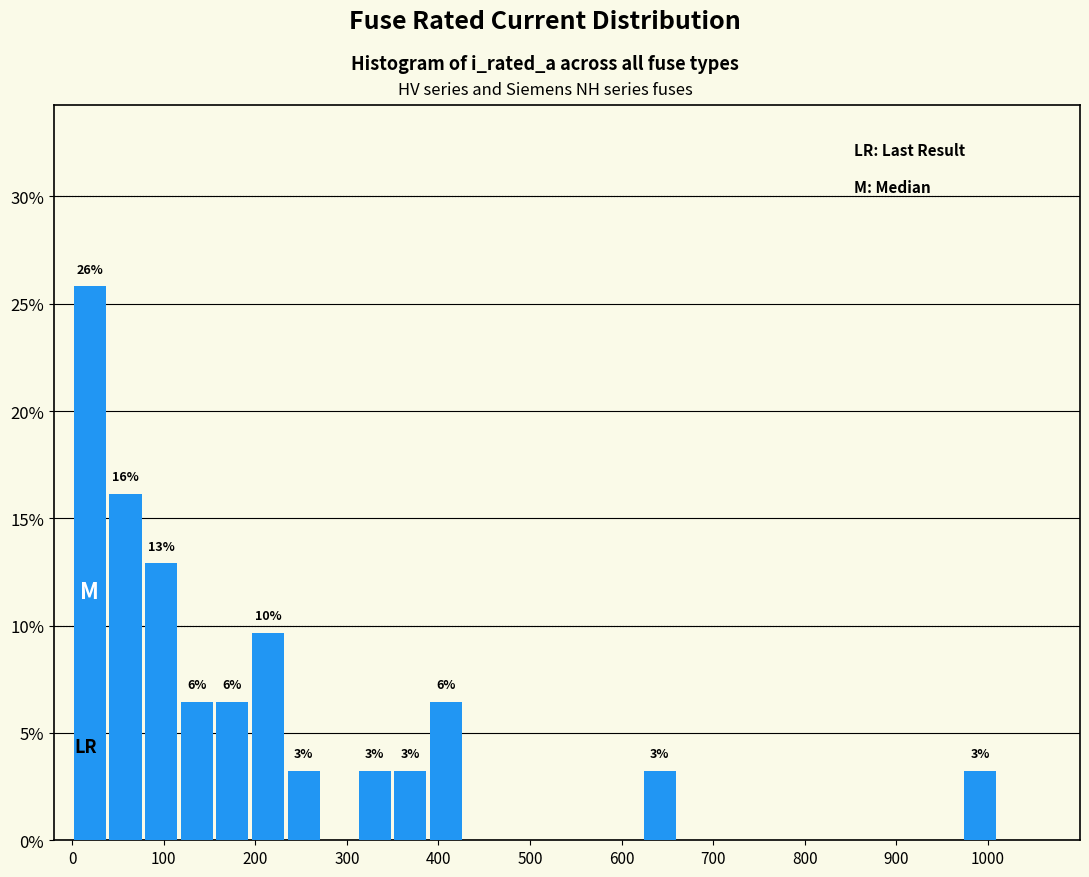

Around what value on the x-axis is the tallest bar? Give the approximate position of its centre, as read against the axis.

20